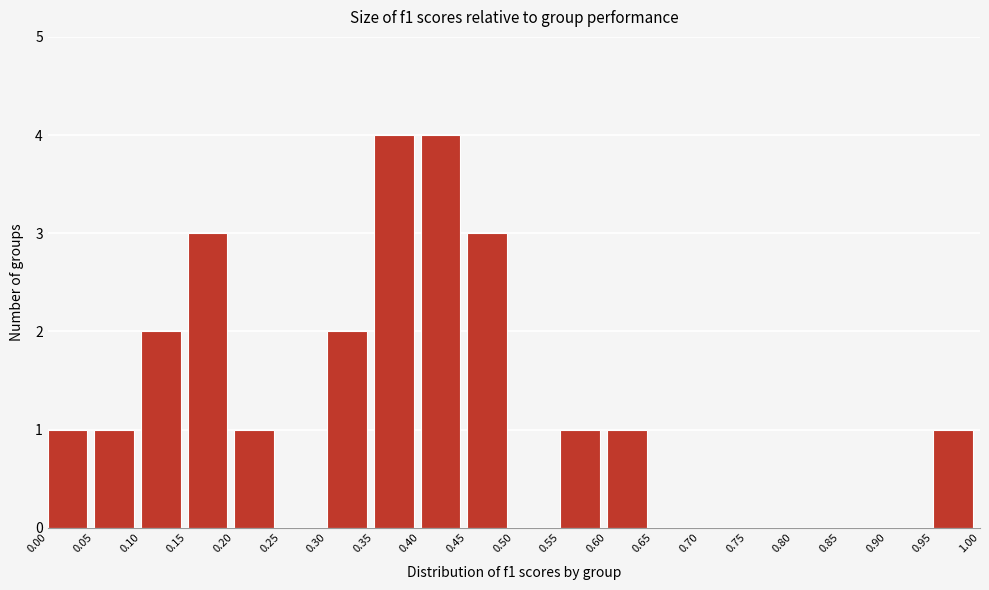

Reading left to right, list every bar in this chart as the range it spans on the x-axis followed by its height. The values are not printed on the chart, so give them approximately, as read against the axis.

0.00 to 0.05: 1
0.05 to 0.10: 1
0.10 to 0.15: 2
0.15 to 0.20: 3
0.20 to 0.25: 1
0.25 to 0.30: 0
0.30 to 0.35: 2
0.35 to 0.40: 4
0.40 to 0.45: 4
0.45 to 0.50: 3
0.50 to 0.55: 0
0.55 to 0.60: 1
0.60 to 0.65: 1
0.65 to 0.70: 0
0.70 to 0.75: 0
0.75 to 0.80: 0
0.80 to 0.85: 0
0.85 to 0.90: 0
0.90 to 0.95: 0
0.95 to 1.00: 1